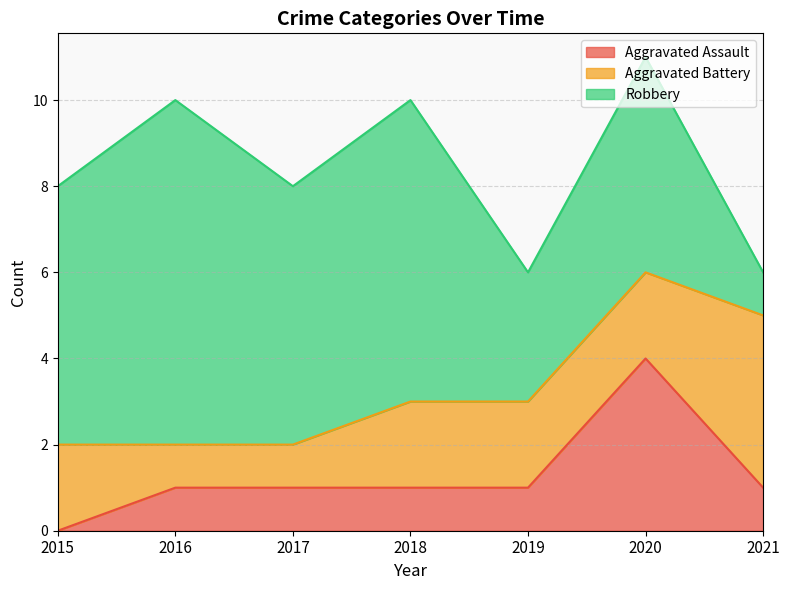

Where is the first local maximum for Aggravated Assault?

2020